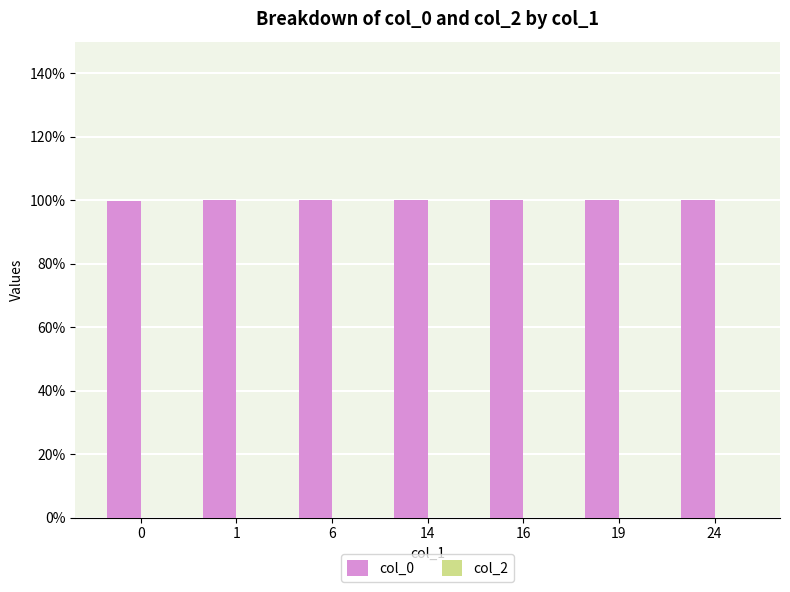

The chart shows a value of 46.5 at 16. True or false?

False